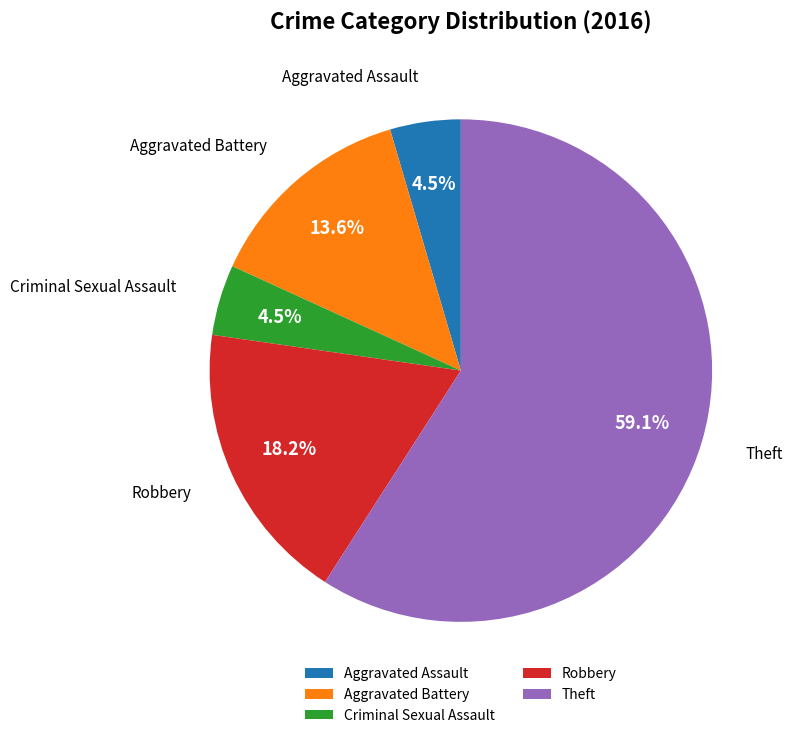

Which has a higher value, Aggravated Assault or Robbery?

Robbery